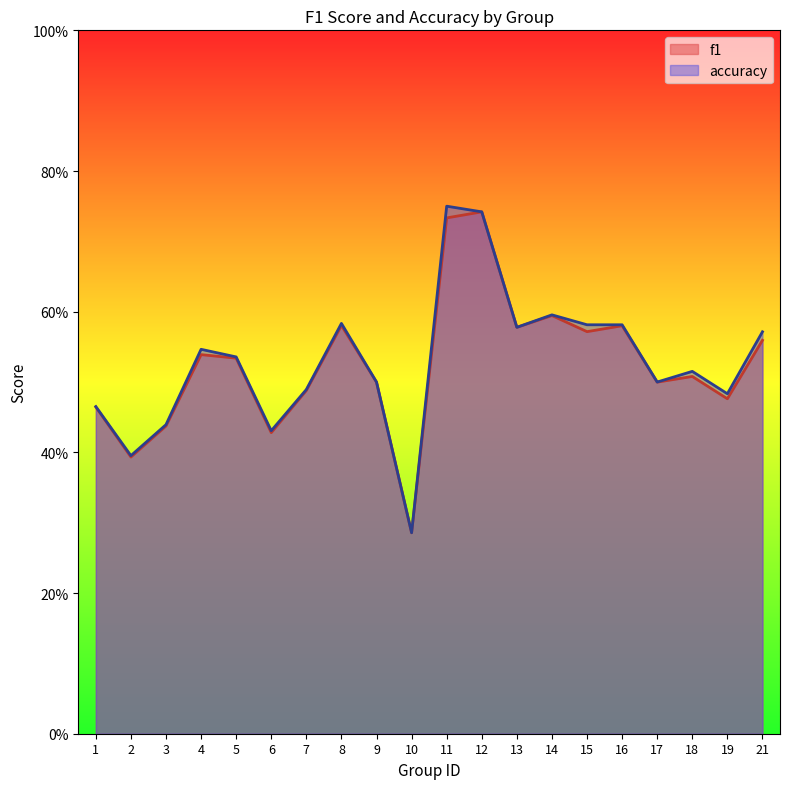

What is the difference between the accuracy values at 13 and 3?

0.1